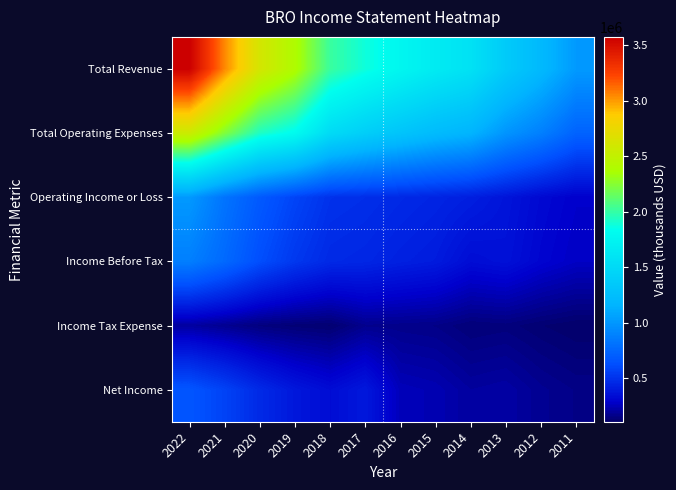

Count the number of categories in the chart.

12